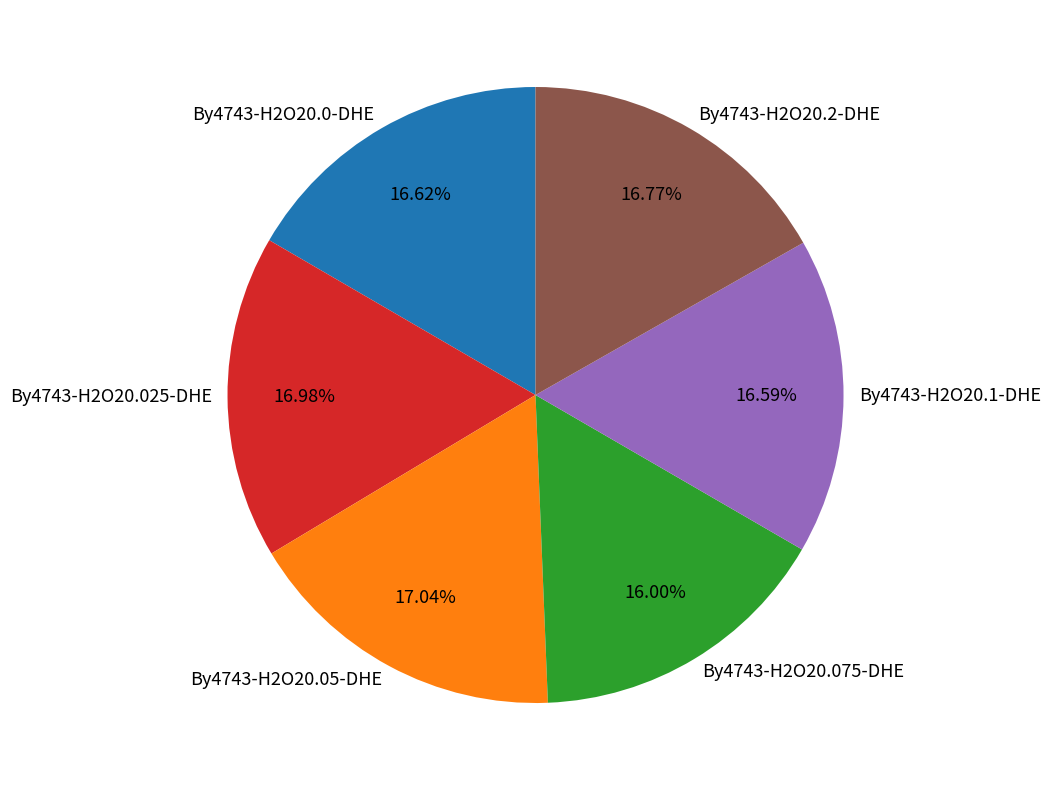

Which slice is the smallest?

By4743-H2O20.075-DHE